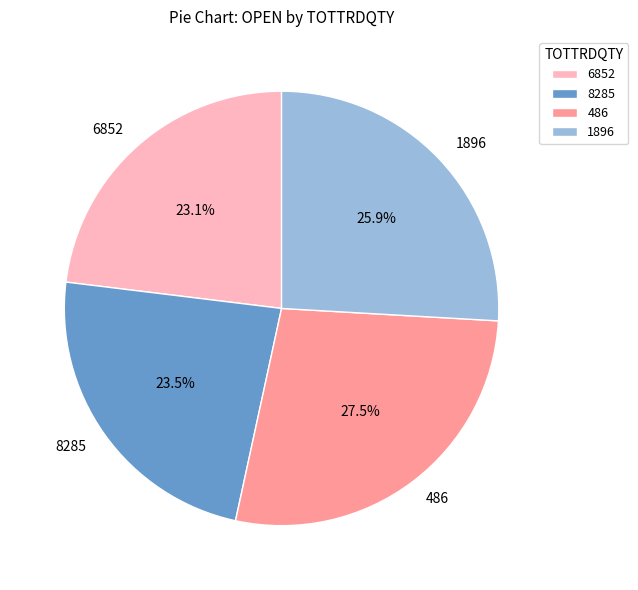

To the nearest percent, what percentage of the pie is 6852?

23%